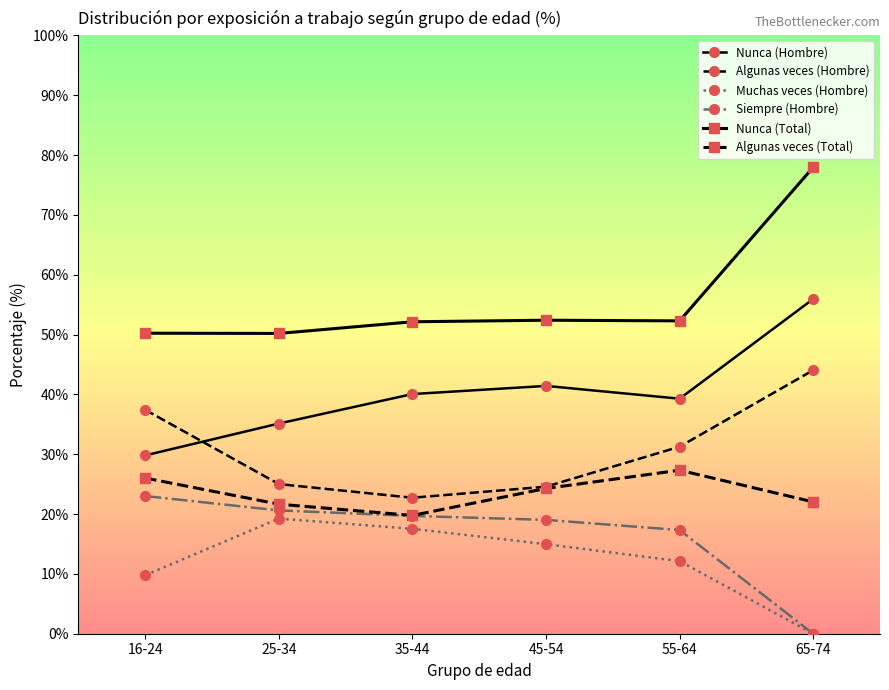

True or false: Nunca (Total) has a value of 52.3 at 55-64.

True